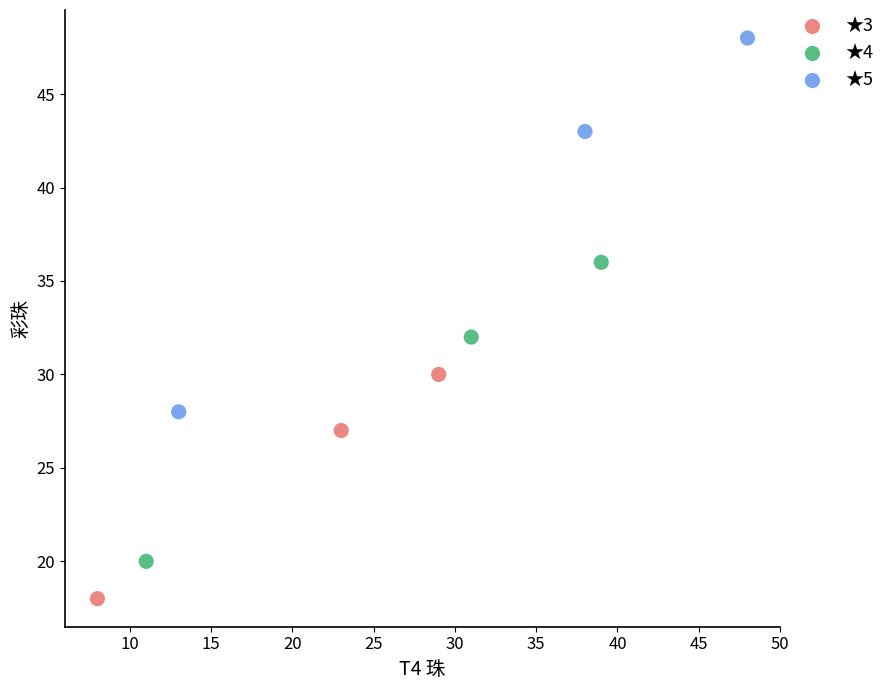

Which series has the largest Y range (max minus min)?

★5